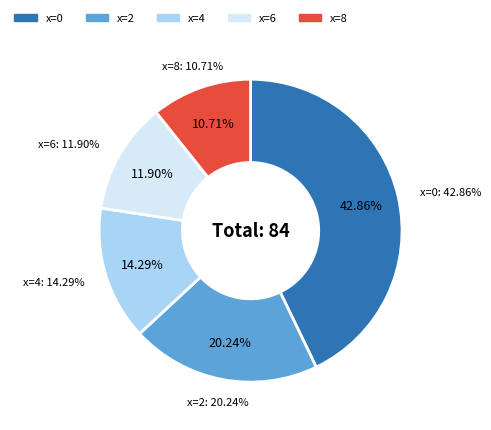

To the nearest percent, what is the average slice percentage?

20%